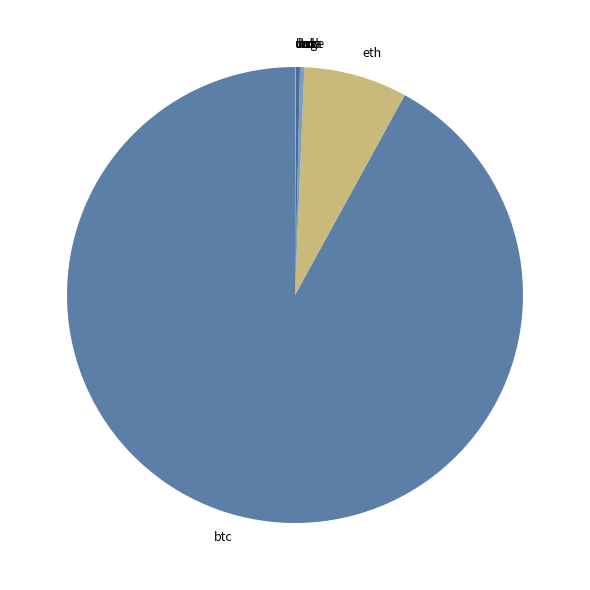

What is the ratio of the value at btc to the value at ltc?

321.7